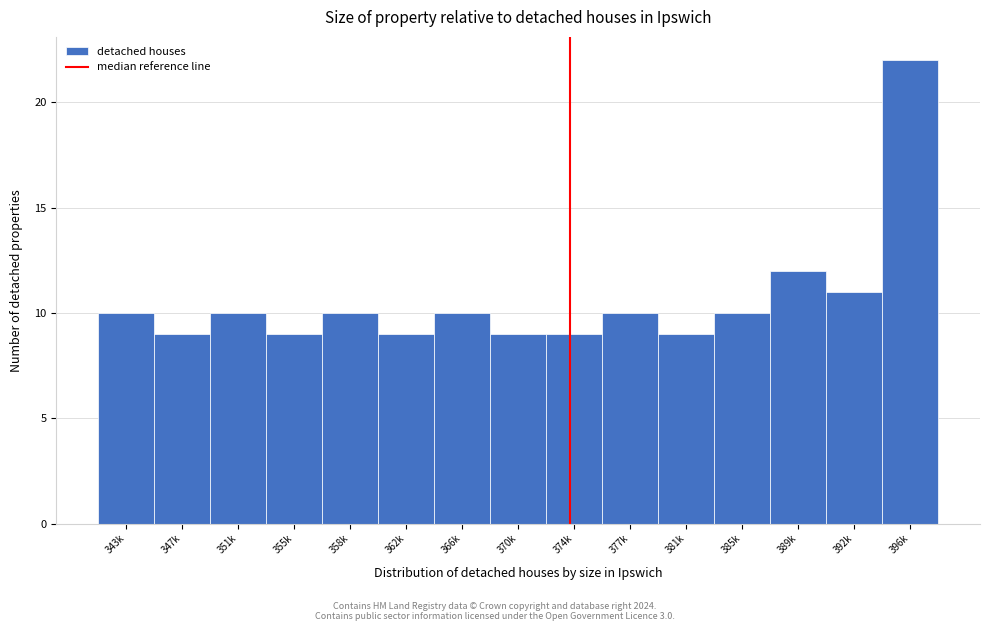

Reading left to right, list all the values displayed in this chart.

10	9	10	9	10	9	10	9	9	10	9	10	12	11	22